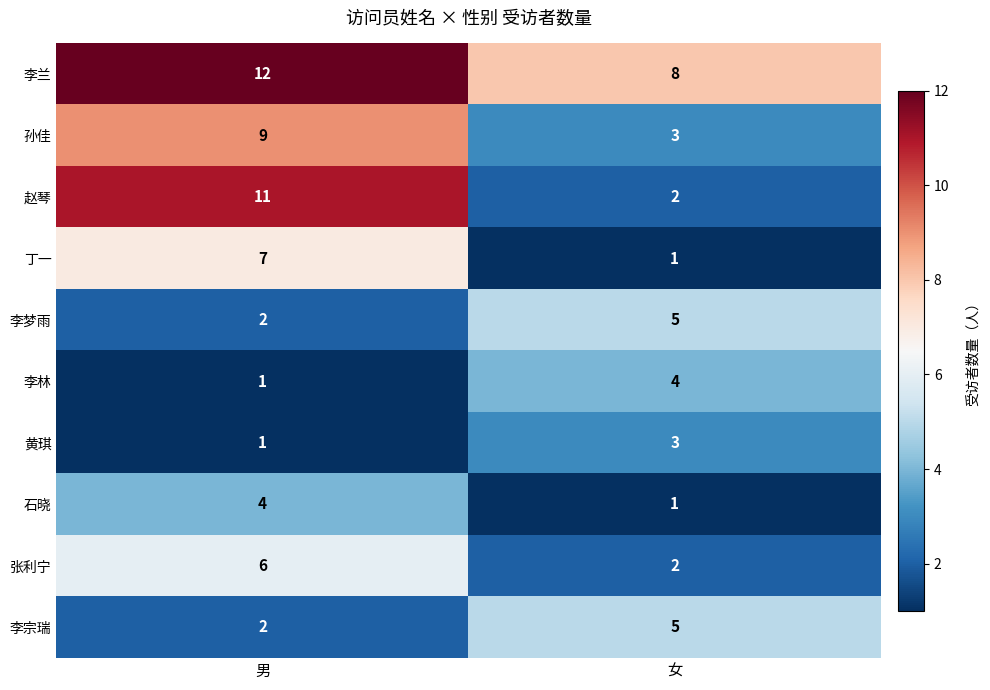

How many data points does each series have?

2